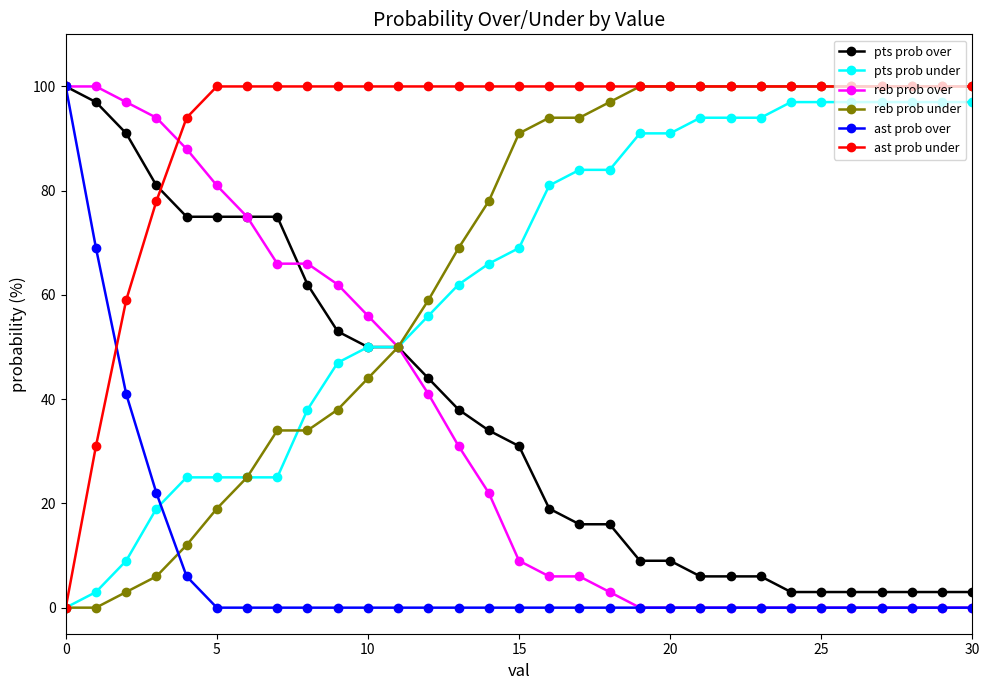

How many distinct data groups are displayed?

6